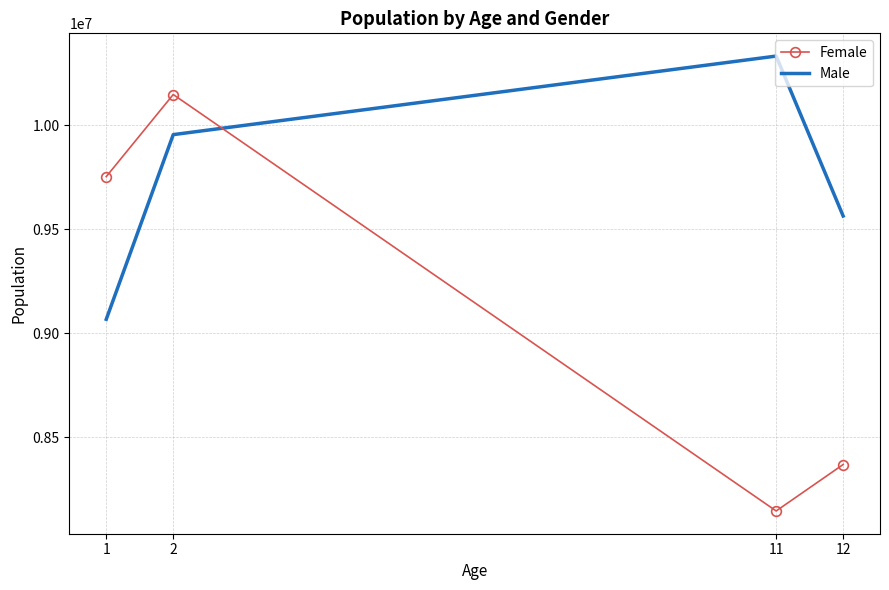

Is the value of Female at 12 greater than the value of Male at 11?

No